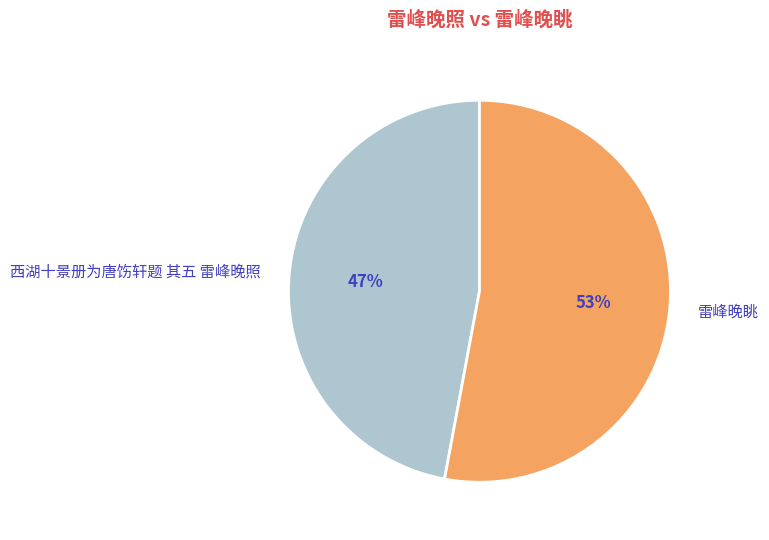

To the nearest percent, what is the difference between the 西湖十景册为唐饬轩题 其五 雷峰晚照 and 雷峰晚眺 slice percentages?

6%